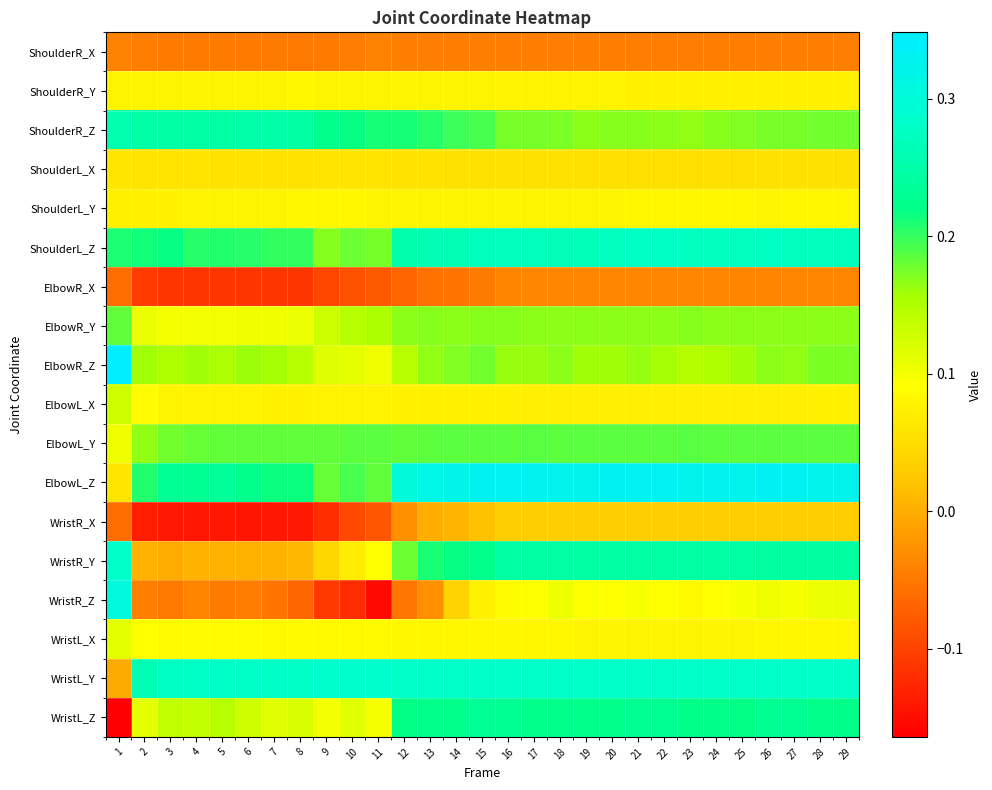

Reading left to right, list all the values displayed in this chart.

ShoulderR_X: 1=-0.0	2=-0.0	3=-0.0	4=-0.0	5=-0.0	6=-0.0	7=-0.0	8=-0.0	9=-0.0	10=-0.0	11=-0.0	12=-0.0	13=-0.0	14=-0.0	15=-0.0	16=-0.0	17=-0.0	18=-0.0	19=-0.0	20=-0.0	21=-0.0	22=-0.0	23=-0.0	24=-0.0	25=-0.0	26=-0.0	27=-0.0	28=-0.0	29=-0.0
ShoulderR_Y: 1=0.1	2=0.1	3=0.1	4=0.1	5=0.1	6=0.1	7=0.1	8=0.1	9=0.1	10=0.1	11=0.1	12=0.1	13=0.1	14=0.1	15=0.1	16=0.1	17=0.1	18=0.1	19=0.1	20=0.1	21=0.1	22=0.1	23=0.1	24=0.1	25=0.1	26=0.1	27=0.1	28=0.1	29=0.1
ShoulderR_Z: 1=0.3	2=0.2	3=0.2	4=0.2	5=0.2	6=0.3	7=0.3	8=0.2	9=0.2	10=0.2	11=0.2	12=0.2	13=0.2	14=0.2	15=0.2	16=0.2	17=0.2	18=0.2	19=0.2	20=0.2	21=0.2	22=0.2	23=0.2	24=0.2	25=0.2	26=0.2	27=0.2	28=0.2	29=0.2
ShoulderL_X: 1=0.1	2=0.1	3=0.1	4=0.1	5=0.1	6=0.1	7=0.1	8=0.1	9=0.1	10=0.1	11=0.1	12=0.1	13=0.1	14=0.1	15=0.1	16=0.1	17=0.1	18=0.1	19=0.1	20=0.1	21=0.1	22=0.1	23=0.1	24=0.1	25=0.1	26=0.1	27=0.1	28=0.1	29=0.1
ShoulderL_Y: 1=0.1	2=0.1	3=0.1	4=0.1	5=0.1	6=0.1	7=0.1	8=0.1	9=0.1	10=0.1	11=0.1	12=0.1	13=0.1	14=0.1	15=0.1	16=0.1	17=0.1	18=0.1	19=0.1	20=0.1	21=0.1	22=0.1	23=0.1	24=0.1	25=0.1	26=0.1	27=0.1	28=0.1	29=0.1
ShoulderL_Z: 1=0.2	2=0.2	3=0.2	4=0.2	5=0.2	6=0.2	7=0.2	8=0.2	9=0.2	10=0.2	11=0.2	12=0.3	13=0.3	14=0.3	15=0.3	16=0.3	17=0.3	18=0.3	19=0.3	20=0.3	21=0.3	22=0.3	23=0.3	24=0.3	25=0.3	26=0.3	27=0.3	28=0.3	29=0.3
ElbowR_X: 1=-0.1	2=-0.1	3=-0.1	4=-0.1	5=-0.1	6=-0.1	7=-0.1	8=-0.1	9=-0.1	10=-0.1	11=-0.1	12=-0.1	13=-0.1	14=-0.1	15=-0.0	16=-0.0	17=-0.0	18=-0.0	19=-0.0	20=-0.0	21=-0.0	22=-0.0	23=-0.0	24=-0.0	25=-0.0	26=-0.0	27=-0.0	28=-0.0	29=-0.0
ElbowR_Y: 1=0.2	2=0.1	3=0.1	4=0.1	5=0.1	6=0.1	7=0.1	8=0.1	9=0.1	10=0.1	11=0.2	12=0.2	13=0.2	14=0.2	15=0.2	16=0.2	17=0.2	18=0.2	19=0.2	20=0.2	21=0.2	22=0.2	23=0.2	24=0.2	25=0.2	26=0.2	27=0.2	28=0.2	29=0.2
ElbowR_Z: 1=0.3	2=0.2	3=0.2	4=0.2	5=0.2	6=0.2	7=0.2	8=0.1	9=0.1	10=0.1	11=0.1	12=0.1	13=0.2	14=0.2	15=0.2	16=0.2	17=0.2	18=0.2	19=0.2	20=0.2	21=0.2	22=0.2	23=0.1	24=0.2	25=0.2	26=0.2	27=0.2	28=0.2	29=0.2
ElbowL_X: 1=0.1	2=0.1	3=0.1	4=0.1	5=0.1	6=0.1	7=0.1	8=0.1	9=0.1	10=0.1	11=0.1	12=0.1	13=0.1	14=0.1	15=0.1	16=0.1	17=0.1	18=0.1	19=0.1	20=0.1	21=0.1	22=0.1	23=0.1	24=0.1	25=0.1	26=0.1	27=0.1	28=0.1	29=0.1
ElbowL_Y: 1=0.1	2=0.2	3=0.2	4=0.2	5=0.2	6=0.2	7=0.2	8=0.2	9=0.2	10=0.2	11=0.2	12=0.2	13=0.2	14=0.2	15=0.2	16=0.2	17=0.2	18=0.2	19=0.2	20=0.2	21=0.2	22=0.2	23=0.2	24=0.2	25=0.2	26=0.2	27=0.2	28=0.2	29=0.2
ElbowL_Z: 1=0.1	2=0.2	3=0.2	4=0.2	5=0.2	6=0.2	7=0.2	8=0.2	9=0.2	10=0.2	11=0.2	12=0.3	13=0.3	14=0.3	15=0.3	16=0.3	17=0.3	18=0.3	19=0.3	20=0.3	21=0.3	22=0.3	23=0.3	24=0.3	25=0.3	26=0.3	27=0.3	28=0.3	29=0.3
WristR_X: 1=-0.1	2=-0.1	3=-0.1	4=-0.1	5=-0.1	6=-0.1	7=-0.1	8=-0.1	9=-0.1	10=-0.1	11=-0.1	12=-0.0	13=0.0	14=0.0	15=0.0	16=0.0	17=0.0	18=0.0	19=0.0	20=0.0	21=0.0	22=0.0	23=0.0	24=0.0	25=0.0	26=0.0	27=0.0	28=0.0	29=0.0
WristR_Y: 1=0.3	2=0.0	3=-0.0	4=0.0	5=0.0	6=0.0	7=0.0	8=0.0	9=0.0	10=0.1	11=0.1	12=0.2	13=0.2	14=0.2	15=0.2	16=0.2	17=0.2	18=0.2	19=0.2	20=0.2	21=0.2	22=0.2	23=0.2	24=0.2	25=0.2	26=0.2	27=0.2	28=0.2	29=0.2
WristR_Z: 1=0.3	2=-0.0	3=-0.0	4=-0.0	5=-0.0	6=-0.0	7=-0.1	8=-0.1	9=-0.1	10=-0.1	11=-0.2	12=-0.1	13=-0.0	14=0.0	15=0.1	16=0.1	17=0.1	18=0.1	19=0.1	20=0.1	21=0.1	22=0.1	23=0.1	24=0.1	25=0.1	26=0.1	27=0.1	28=0.1	29=0.1
WristL_X: 1=0.1	2=0.1	3=0.1	4=0.1	5=0.1	6=0.1	7=0.1	8=0.1	9=0.1	10=0.1	11=0.1	12=0.1	13=0.1	14=0.1	15=0.1	16=0.1	17=0.1	18=0.1	19=0.1	20=0.1	21=0.1	22=0.1	23=0.1	24=0.1	25=0.1	26=0.1	27=0.1	28=0.1	29=0.1
WristL_Y: 1=-0.0	2=0.3	3=0.3	4=0.3	5=0.3	6=0.3	7=0.3	8=0.3	9=0.3	10=0.3	11=0.3	12=0.3	13=0.3	14=0.3	15=0.3	16=0.3	17=0.3	18=0.3	19=0.3	20=0.3	21=0.3	22=0.3	23=0.3	24=0.3	25=0.3	26=0.3	27=0.3	28=0.3	29=0.3
WristL_Z: 1=-0.2	2=0.1	3=0.1	4=0.1	5=0.1	6=0.1	7=0.1	8=0.1	9=0.1	10=0.1	11=0.1	12=0.2	13=0.2	14=0.2	15=0.2	16=0.2	17=0.2	18=0.2	19=0.2	20=0.2	21=0.2	22=0.2	23=0.2	24=0.2	25=0.2	26=0.2	27=0.2	28=0.2	29=0.2